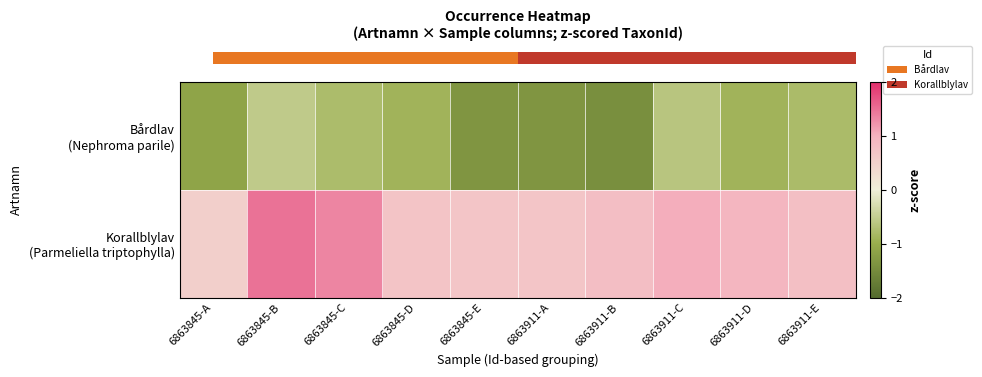

Which series has the largest total across all categories?

row_1